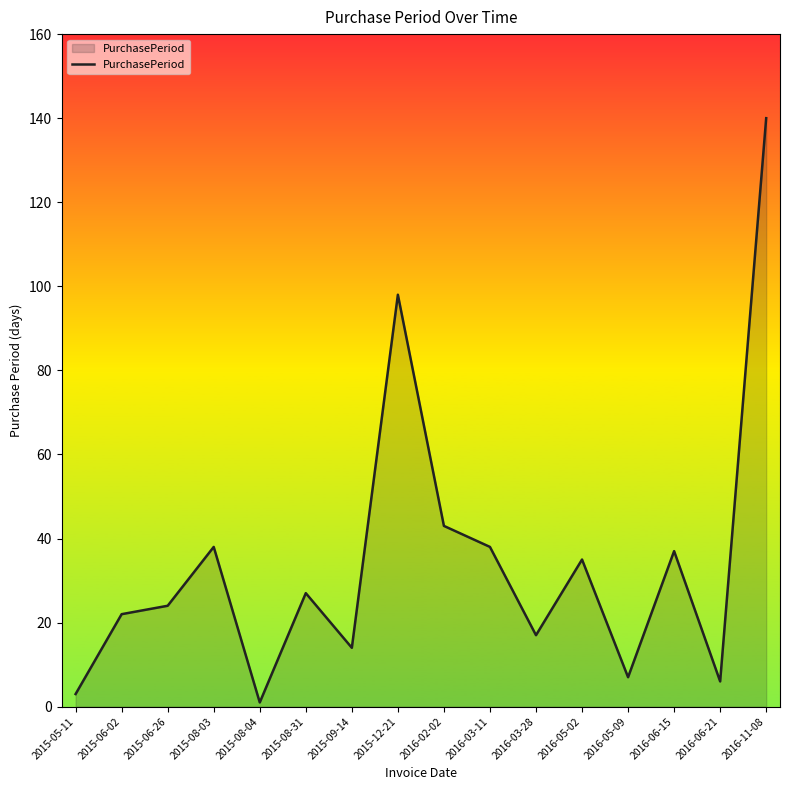

What value does the data have at 2016-03-28, to the nearest 10?

20